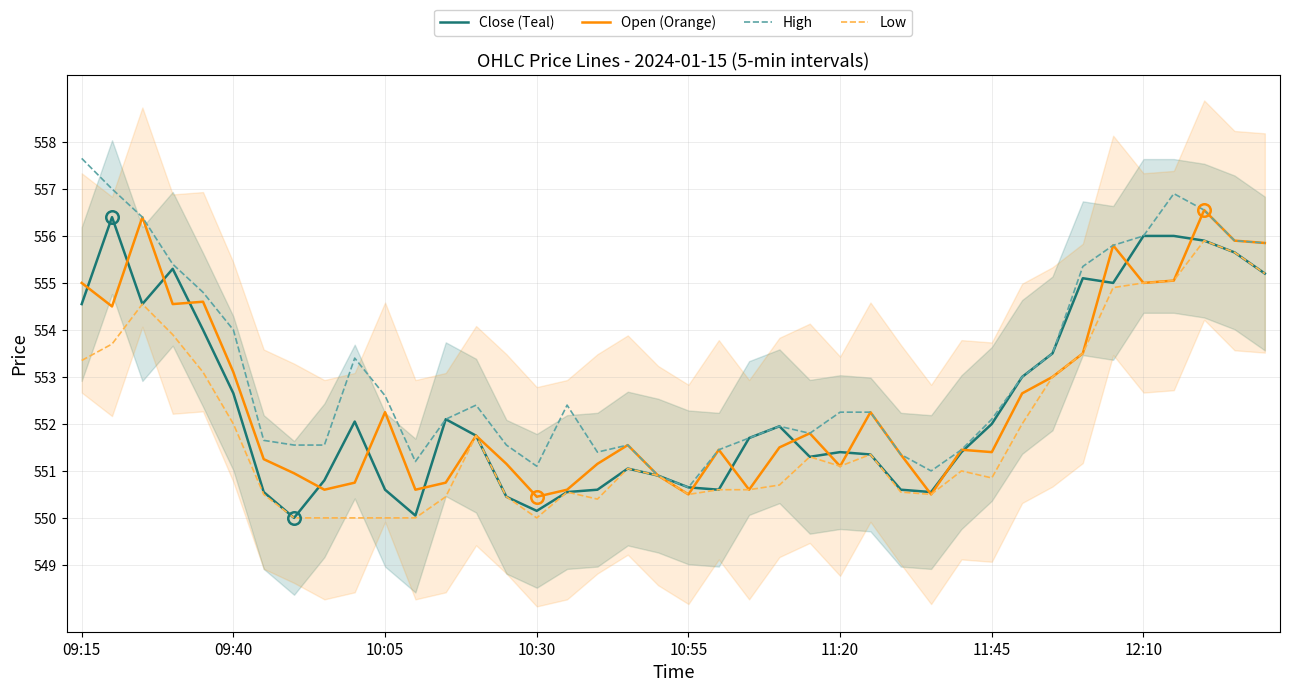

At 17, list the series in order from smallest to largest.

Low, Close (Teal), Open (Orange), High